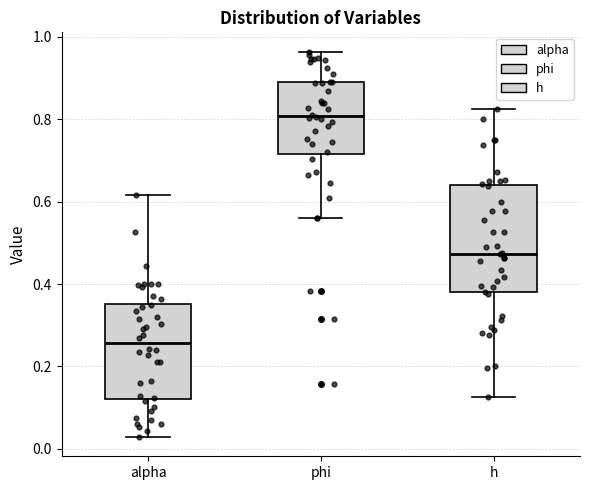

Where is the upper edge of the box for h on the y-axis? The values are not printed on the chart, so give them approximately, as read against the axis.

0.64